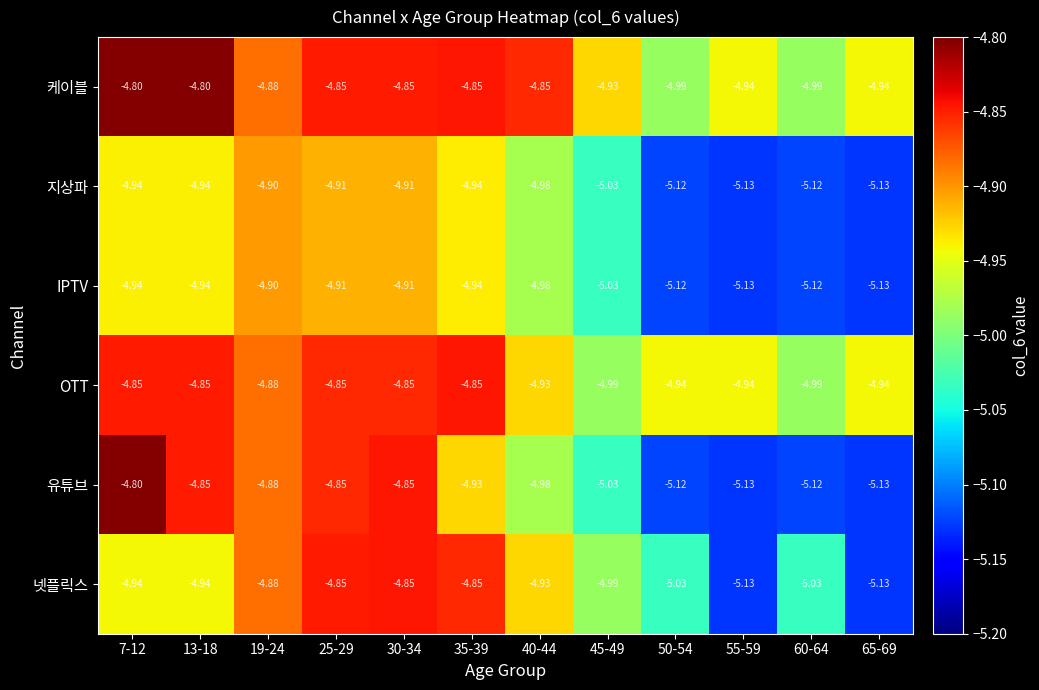

What is the spread (max minus min) of values at 25-29?

0.1